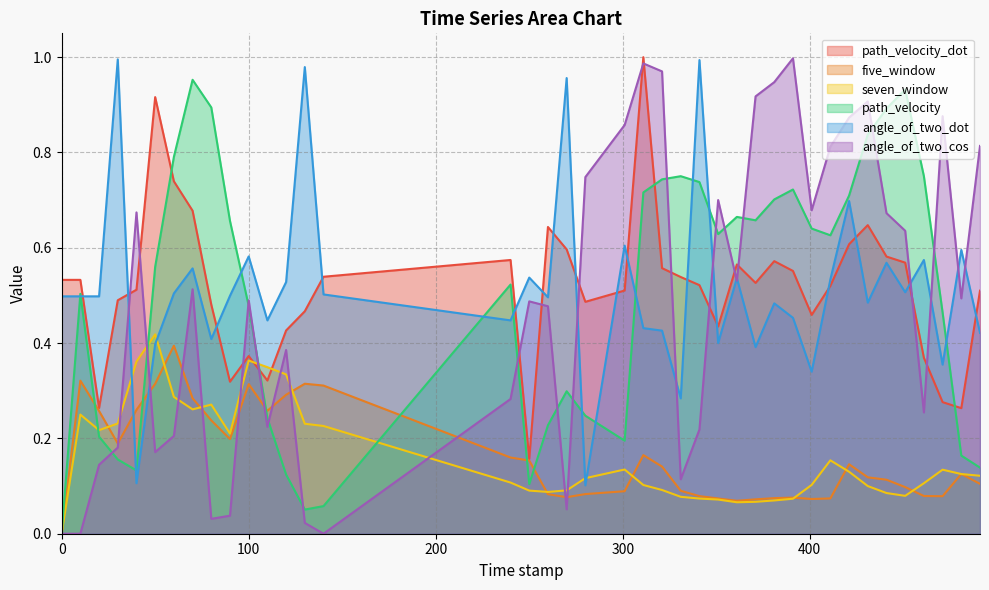

Count the five_window values in the range 0 to 1.

40